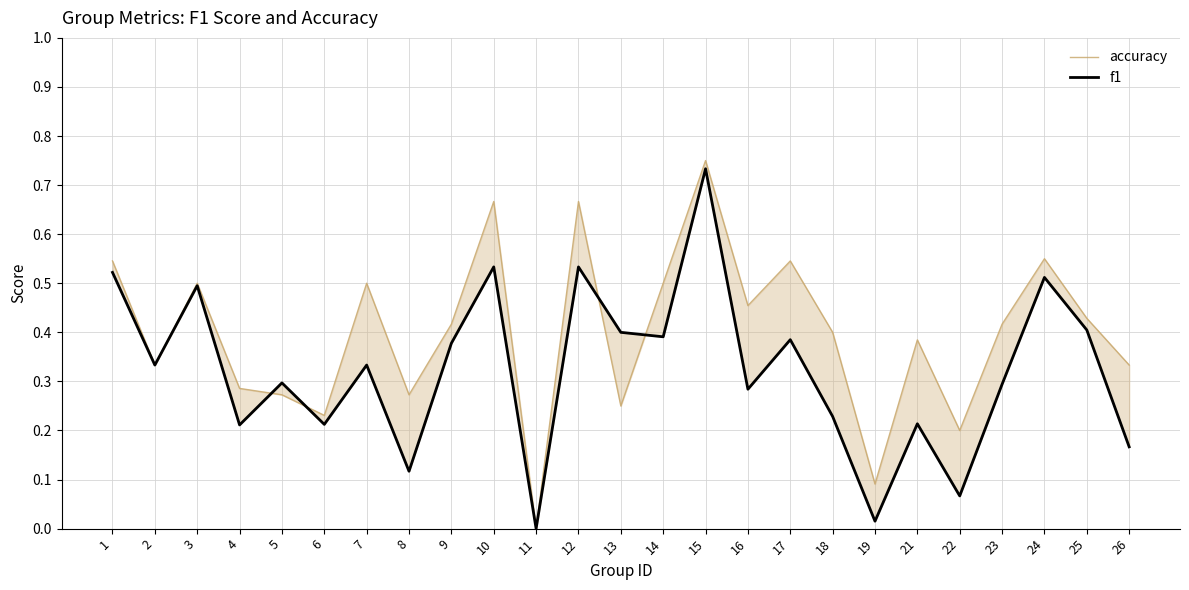

What value does the accuracy series have at 19?

0.1